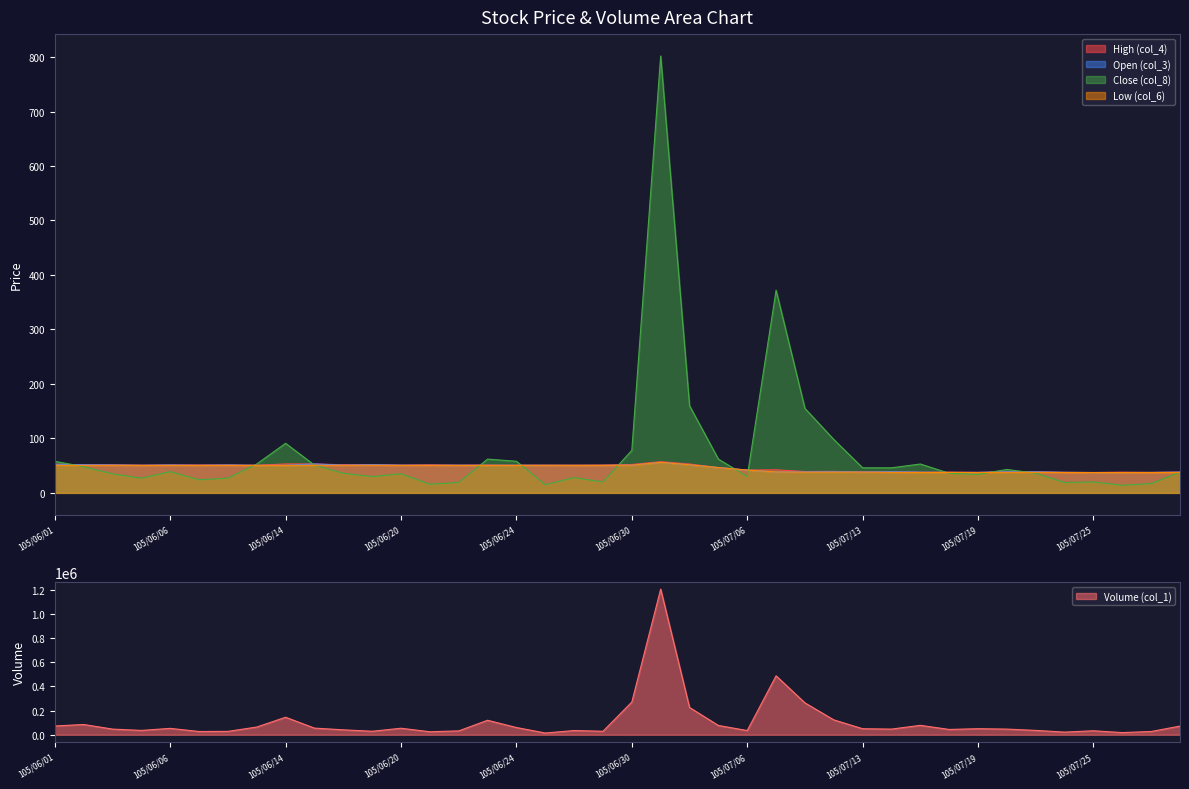

Reading right to left, transcribe all the data shown in this chart.

Volume (col_1): 105/07/29=72000.0	105/07/27=27000.0	105/07/26=18050.0	105/07/25=33000.0	105/07/22=22000.0	105/07/21=36118.0	105/07/20=47000.0	105/07/19=50300.0	105/07/18=44000.0	105/07/15=78000.0	105/07/14=47000.0	105/07/13=50000.0	105/07/12=123200.0	105/07/11=264025.0	105/07/07=488044.0	105/07/06=35002.0	105/07/05=77025.0	105/07/04=226032.0	105/07/01=1205589.0	105/06/30=271000.0	105/06/29=29000.0	105/06/28=35000.0	105/06/27=14500.0	105/06/24=60020.0	105/06/23=120000.0	105/06/22=32000.0	105/06/21=25000.0	105/06/20=54000.0	105/06/17=29020.0	105/06/16=41000.0	105/06/15=55020.0	105/06/14=145020.0	105/06/13=64020.0	105/06/08=28000.0	105/06/07=27000.0	105/06/06=53000.0	105/06/04=36000.0	105/06/03=47000.0	105/06/02=85040.0	105/06/01=72600.0
High (col_4): 105/07/29=38.4	105/07/27=37.5	105/07/26=38.0	105/07/25=37.4	105/07/22=37.7	105/07/21=38.7	105/07/20=39.0	105/07/19=37.7	105/07/18=38.1	105/07/15=38.0	105/07/14=38.9	105/07/13=38.4	105/07/12=39.5	105/07/11=39.2	105/07/07=42.4	105/07/06=41.9	105/07/05=46.5	105/07/04=53.0	105/07/01=57.3	105/06/30=52.1	105/06/29=51.0	105/06/28=50.8	105/06/27=50.8	105/06/24=50.8	105/06/23=51.1	105/06/22=50.8	105/06/21=51.5	105/06/20=50.9	105/06/17=51.7	105/06/16=51.6	105/06/15=53.1	105/06/14=53.1	105/06/13=50.7	105/06/08=51.2	105/06/07=51.1	105/06/06=51.2	105/06/04=50.8	105/06/03=51.4	105/06/02=51.6	105/06/01=52.7
Close (col_8): 105/07/29=38.0	105/07/27=17.0	105/07/26=14.0	105/07/25=20.0	105/07/22=19.0	105/07/21=36.0	105/07/20=43.0	105/07/19=34.0	105/07/18=36.0	105/07/15=53.0	105/07/14=46.0	105/07/13=46.0	105/07/12=98.0	105/07/11=155.0	105/07/07=372.0	105/07/06=30.0	105/07/05=62.0	105/07/04=160.0	105/07/01=802.0	105/06/30=78.0	105/06/29=20.0	105/06/28=28.0	105/06/27=15.0	105/06/24=58.0	105/06/23=62.0	105/06/22=19.0	105/06/21=16.0	105/06/20=35.0	105/06/17=30.0	105/06/16=36.0	105/06/15=51.0	105/06/14=91.0	105/06/13=53.0	105/06/08=27.0	105/06/07=24.0	105/06/06=39.0	105/06/04=27.0	105/06/03=35.0	105/06/02=48.0	105/06/01=58.0
Open (col_3): 105/07/29=38.1	105/07/27=37.5	105/07/26=37.4	105/07/25=37.4	105/07/22=37.7	105/07/21=38.7	105/07/20=38.8	105/07/19=37.6	105/07/18=37.5	105/07/15=38.0	105/07/14=38.9	105/07/13=38.4	105/07/12=39.0	105/07/11=38.5	105/07/07=38.5	105/07/06=41.9	105/07/05=46.5	105/07/04=51.6	105/07/01=56.1	105/06/30=50.8	105/06/29=50.5	105/06/28=50.5	105/06/27=50.6	105/06/24=50.7	105/06/23=50.6	105/06/22=50.8	105/06/21=50.6	105/06/20=50.8	105/06/17=51.7	105/06/16=50.8	105/06/15=53.1	105/06/14=50.6	105/06/13=50.5	105/06/08=51.2	105/06/07=50.6	105/06/06=51.2	105/06/04=50.6	105/06/03=51.2	105/06/02=51.6	105/06/01=52.5
Low (col_6): 105/07/29=37.4	105/07/27=37.4	105/07/26=37.3	105/07/25=37.3	105/07/22=37.4	105/07/21=37.7	105/07/20=37.8	105/07/19=37.3	105/07/18=37.5	105/07/15=37.5	105/07/14=37.7	105/07/13=38.1	105/07/12=38.1	105/07/11=38.0	105/07/07=38.5	105/07/06=41.9	105/07/05=46.5	105/07/04=51.6	105/07/01=56.1	105/06/30=50.8	105/06/29=50.5	105/06/28=50.5	105/06/27=50.6	105/06/24=50.5	105/06/23=50.5	105/06/22=50.5	105/06/21=50.5	105/06/20=50.5	105/06/17=50.7	105/06/16=50.6	105/06/15=50.7	105/06/14=50.5	105/06/13=50.5	105/06/08=50.5	105/06/07=50.5	105/06/06=50.5	105/06/04=50.5	105/06/03=50.6	105/06/02=50.5	105/06/01=50.7